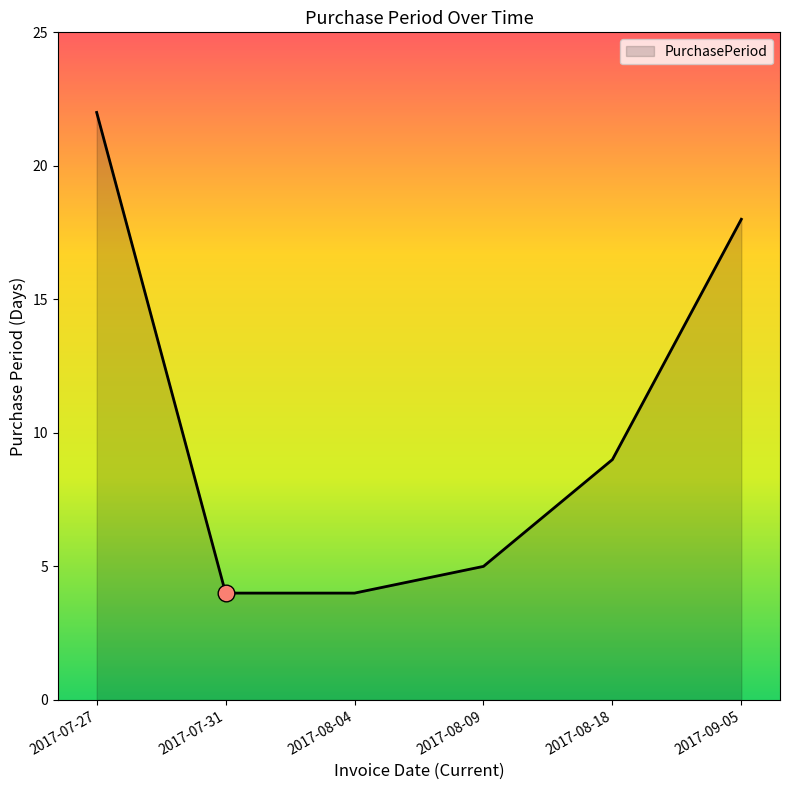

At which label does the data first exceed 9?

2017-07-27